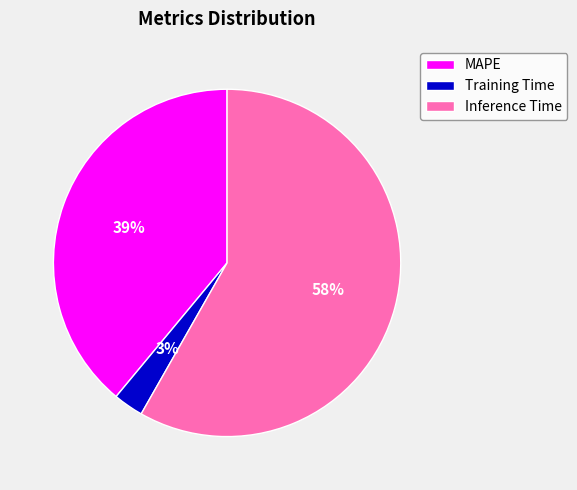

To the nearest percent, what is the combined percentage of Inference Time and MAPE?

97%